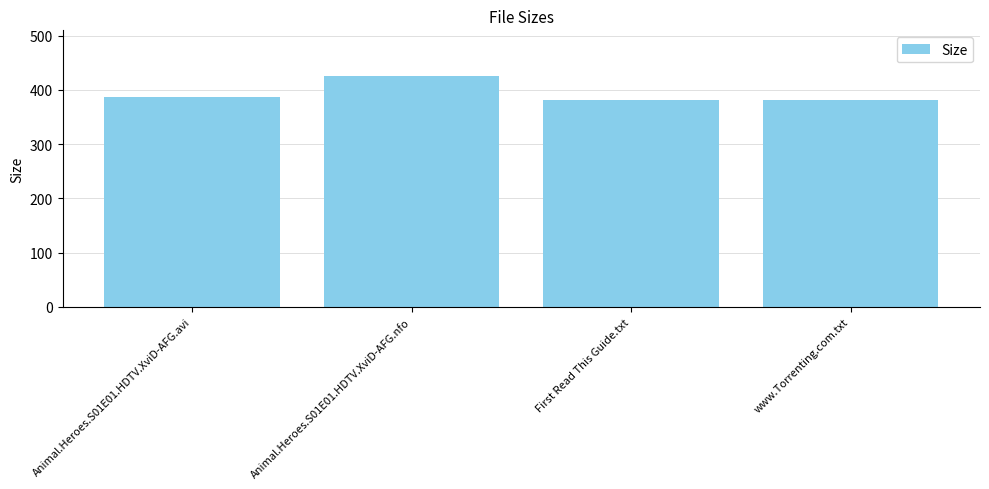

What value does the data have at Animal.Heroes.S01E01.HDTV.XviD-AFG.nfo?

425.0